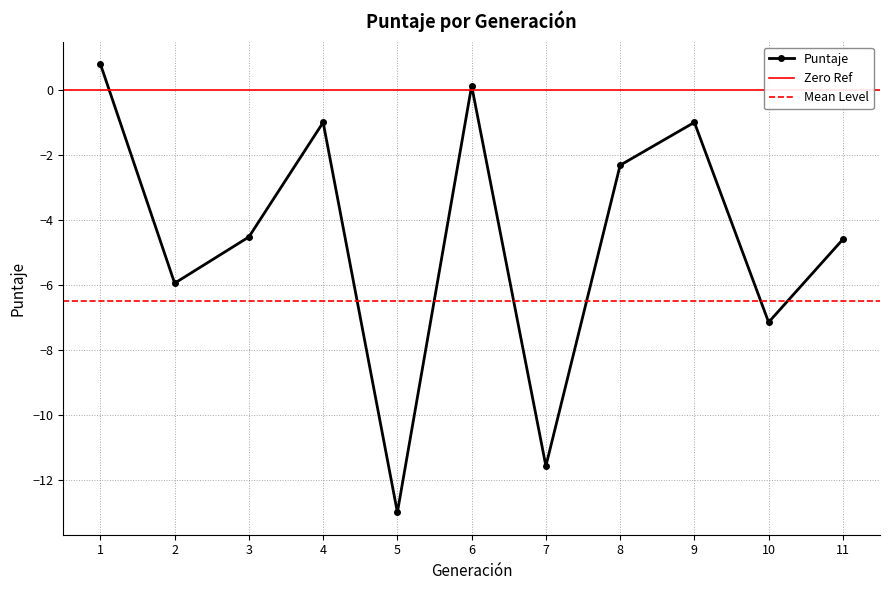

At which label is the value closest to -6?

2